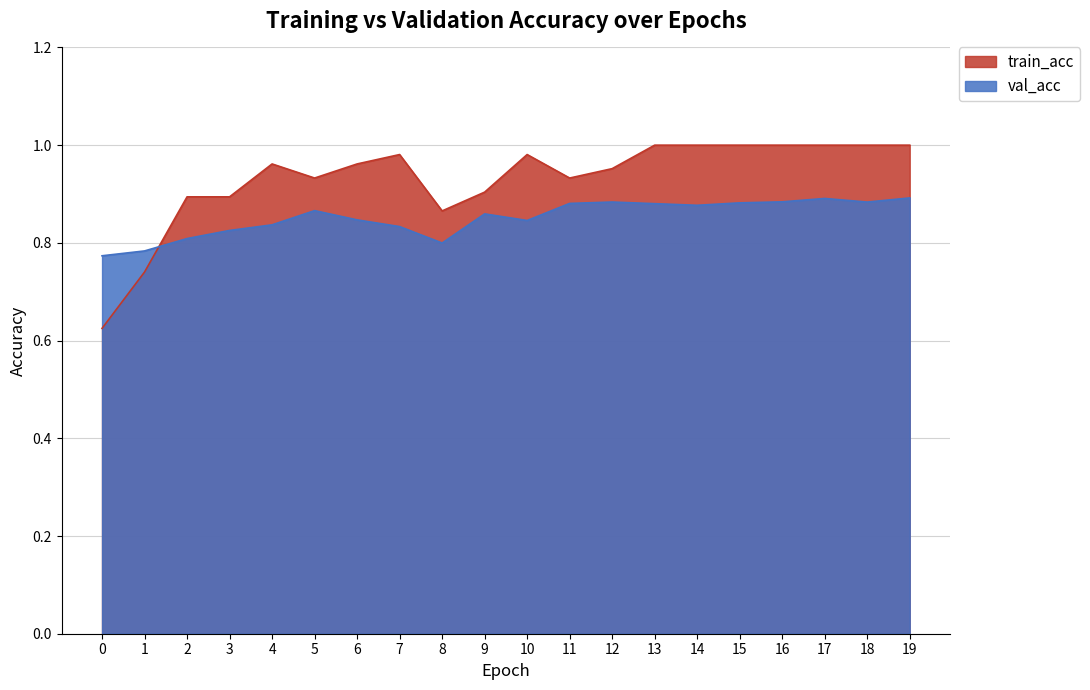

What is the spread (max minus min) of values at 14?

0.1